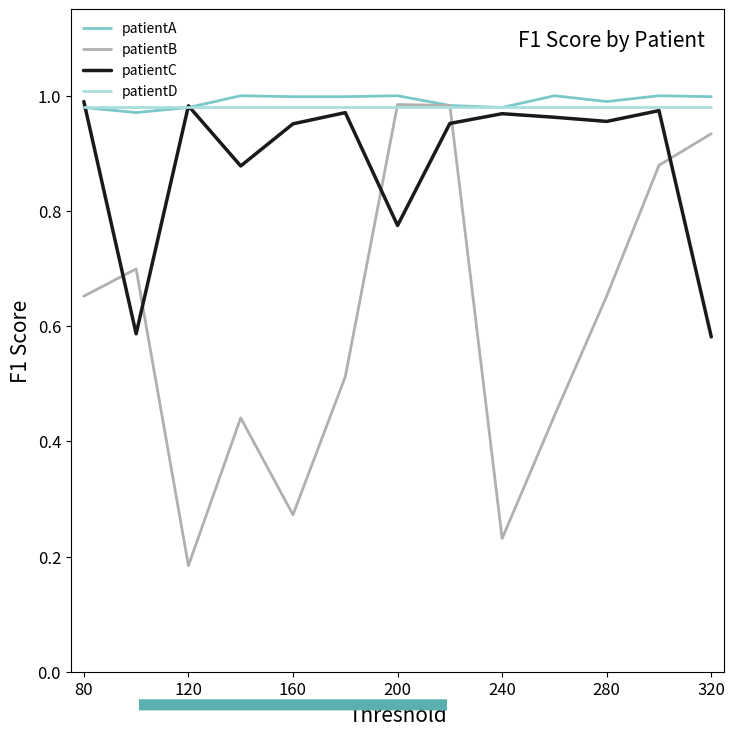

After their last crossing, which series has the higher values: patientC or patientB?

patientB